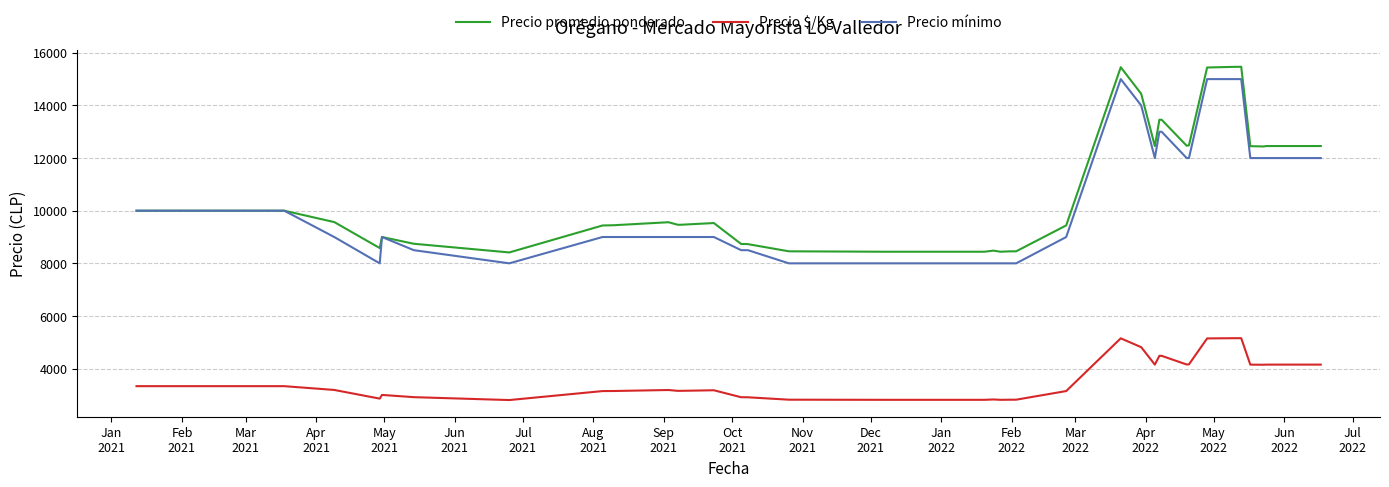

True or false: Precio promedio ponderado and Precio $/Kg cross at least once.

False